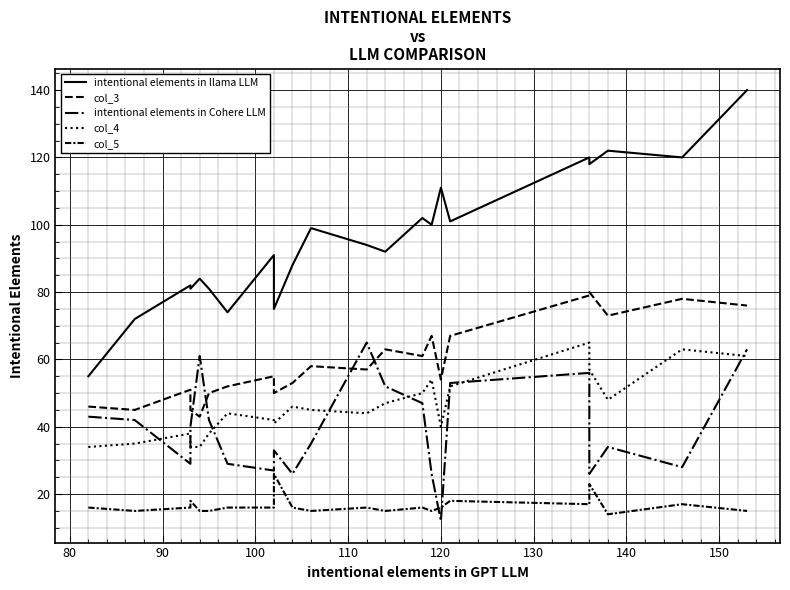

What is the average value of the col_4 series?

46